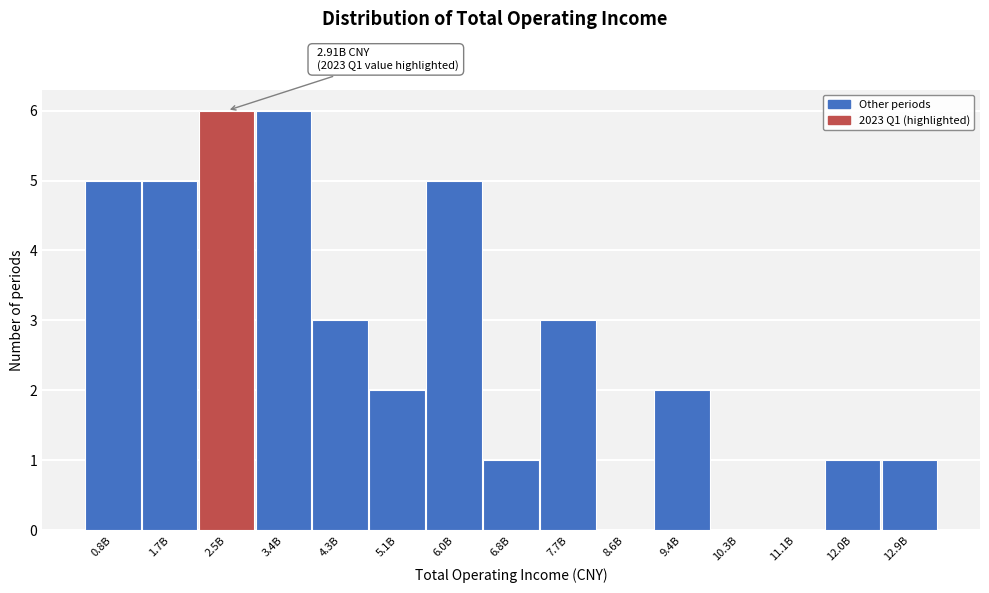

Reading left to right, extract all data points from this chart.

0.8B=5	1.7B=5	2.5B=6	3.4B=6	4.3B=3	5.1B=2	6.0B=5	6.8B=1	7.7B=3	8.6B=0	9.4B=2	10.3B=0	11.1B=0	12.0B=1	12.9B=1